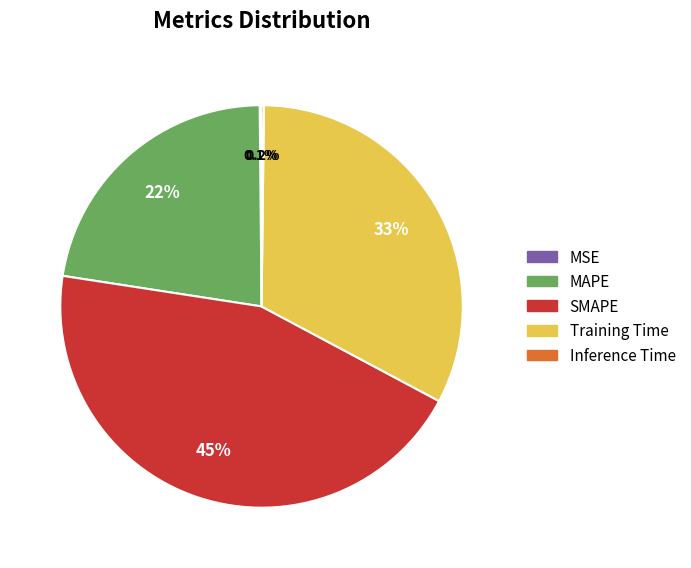

What percentage is NOT represented by Training Time?

67.4%